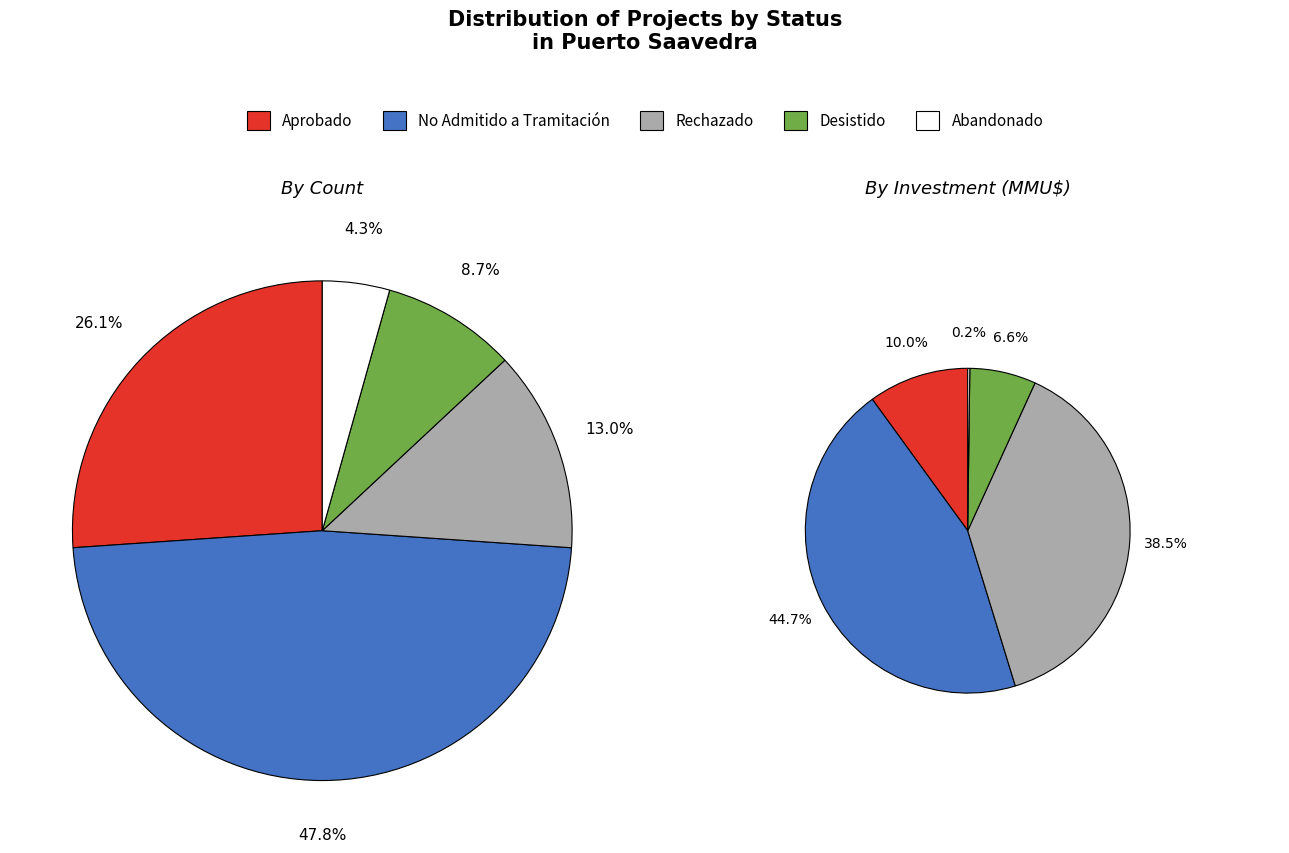

Does Rechazado represent more than half of the total?

No